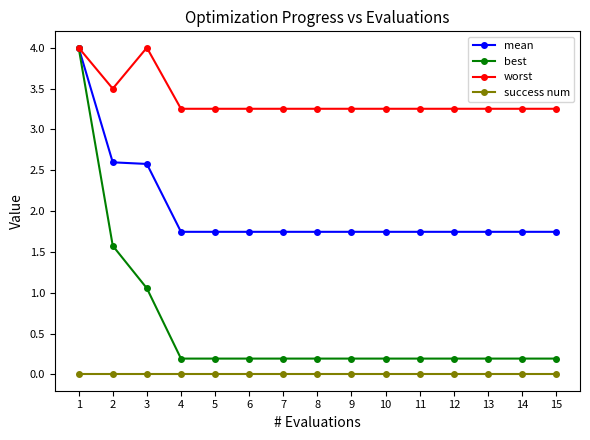

Count the number of data series in this chart.

4